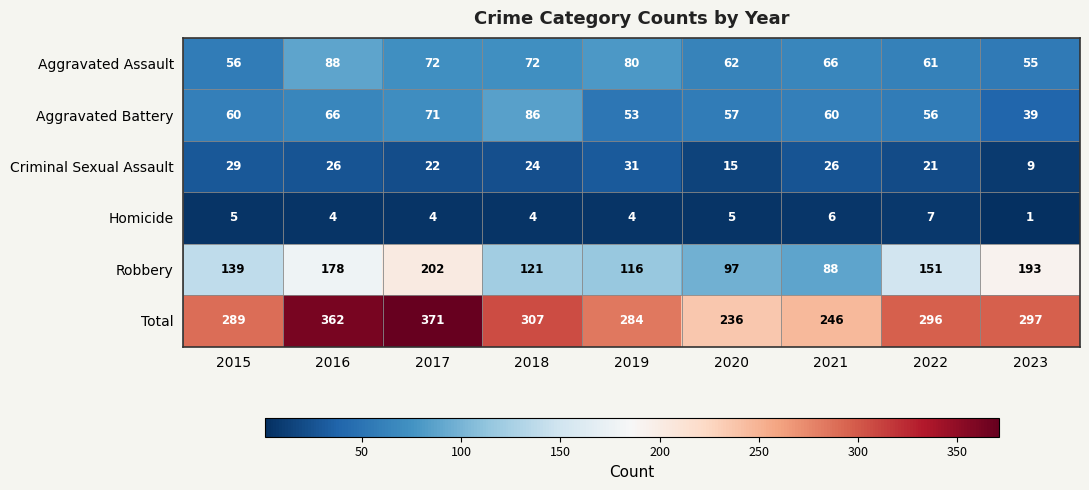

What is the total value across all series at 2020?

472